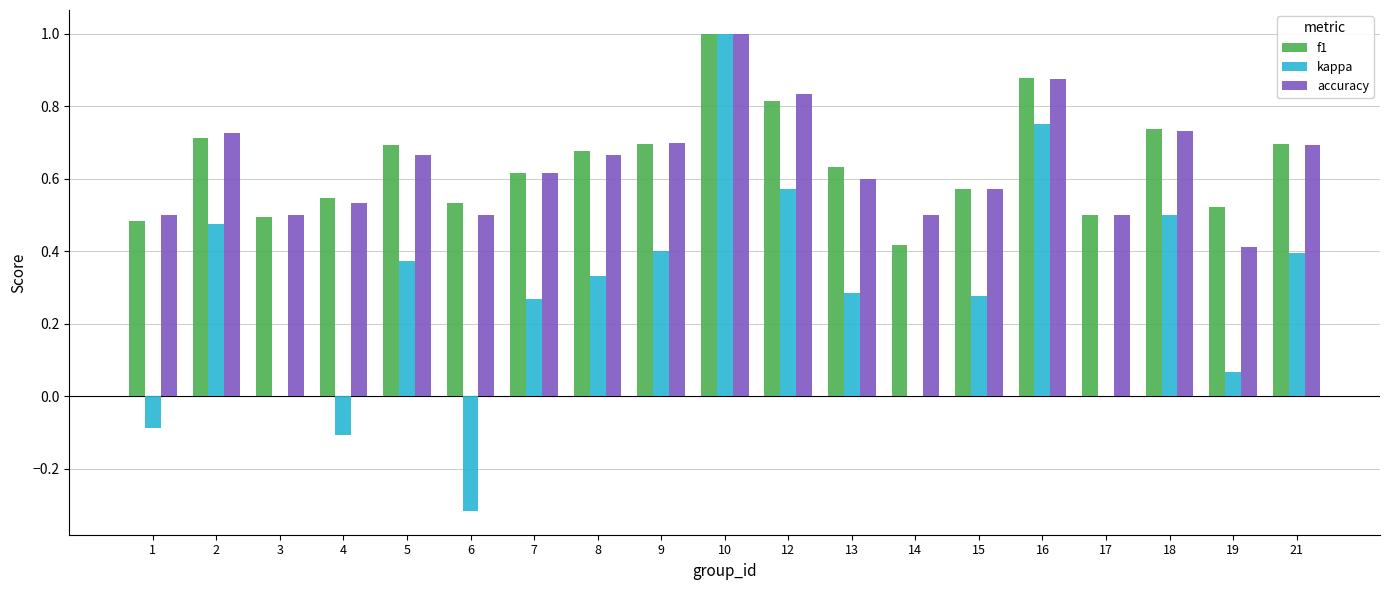

Is the value of accuracy at 1 greater than the value of f1 at 5?

No